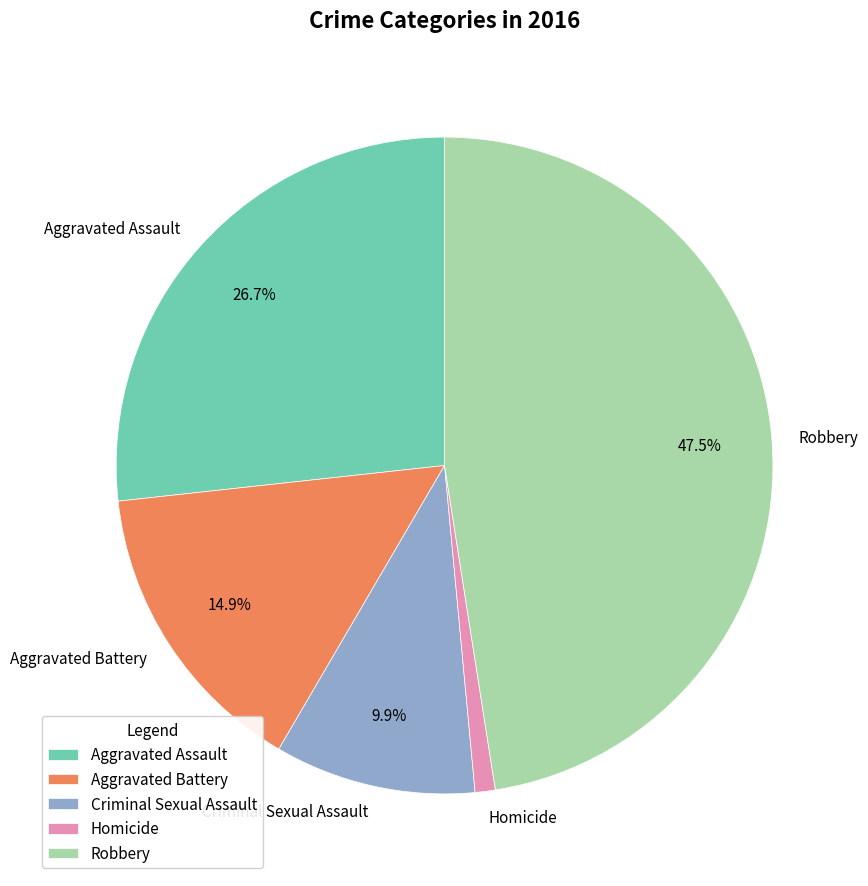

Between Homicide and Criminal Sexual Assault, which is larger?

Criminal Sexual Assault